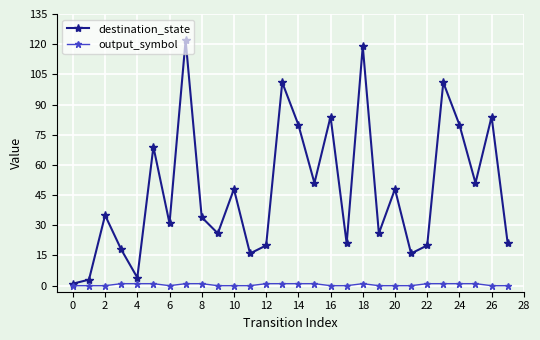

What is the maximum value shown in the chart?

122